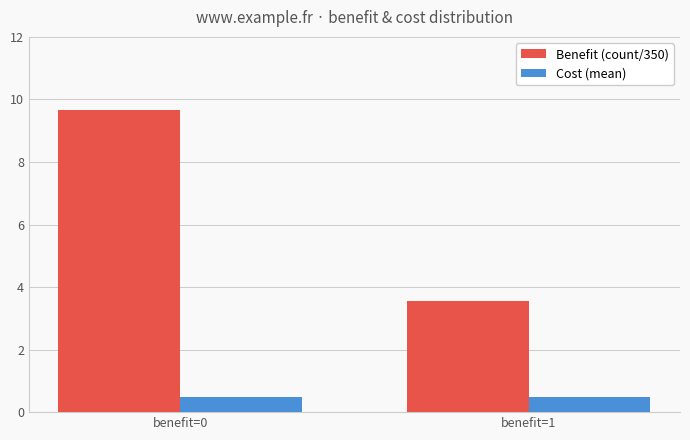

What is the total value across all series at benefit=0?

10.2